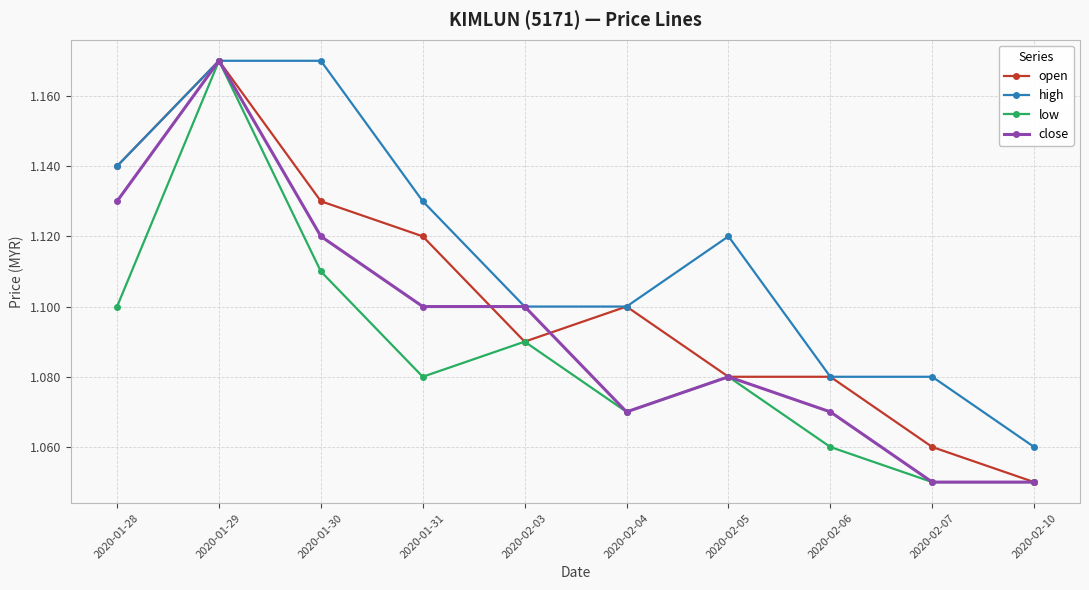

In low, how many points are higher than both neighbors (excluding endpoints)?

3